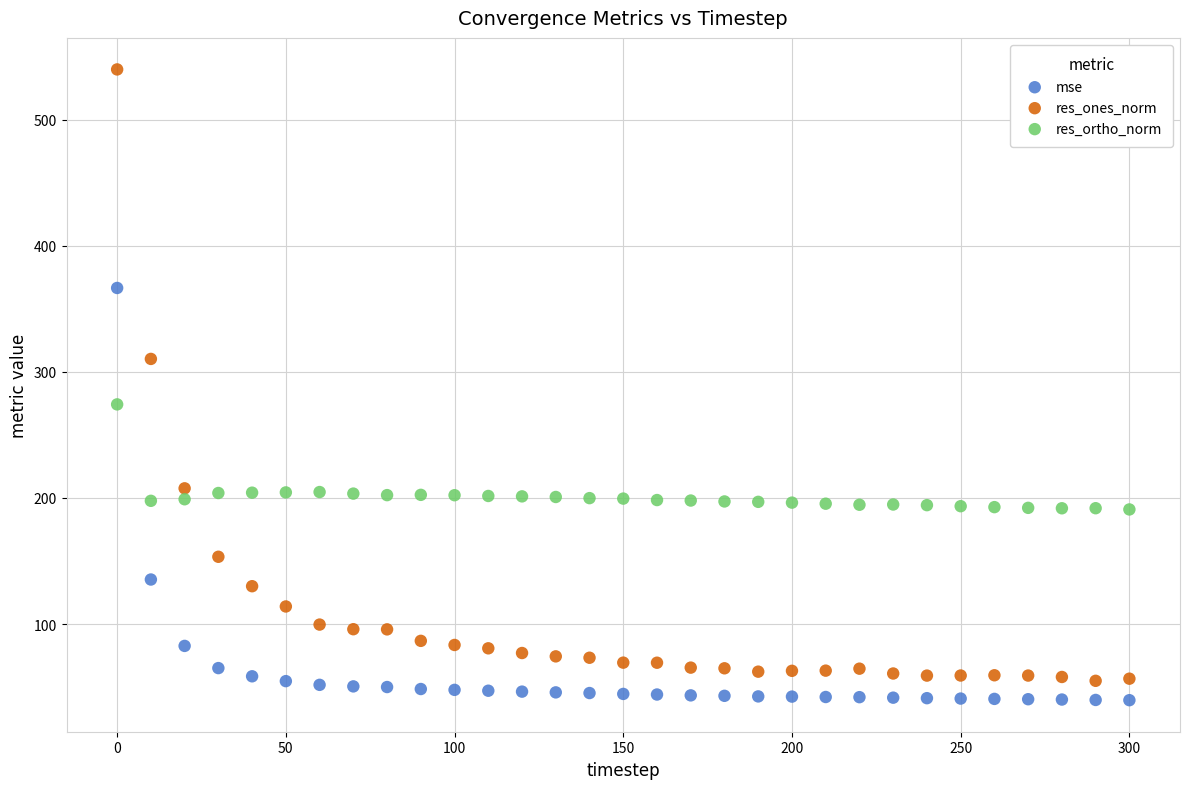

Across all data points, what is the range of Y values (max minus min)?

500.1